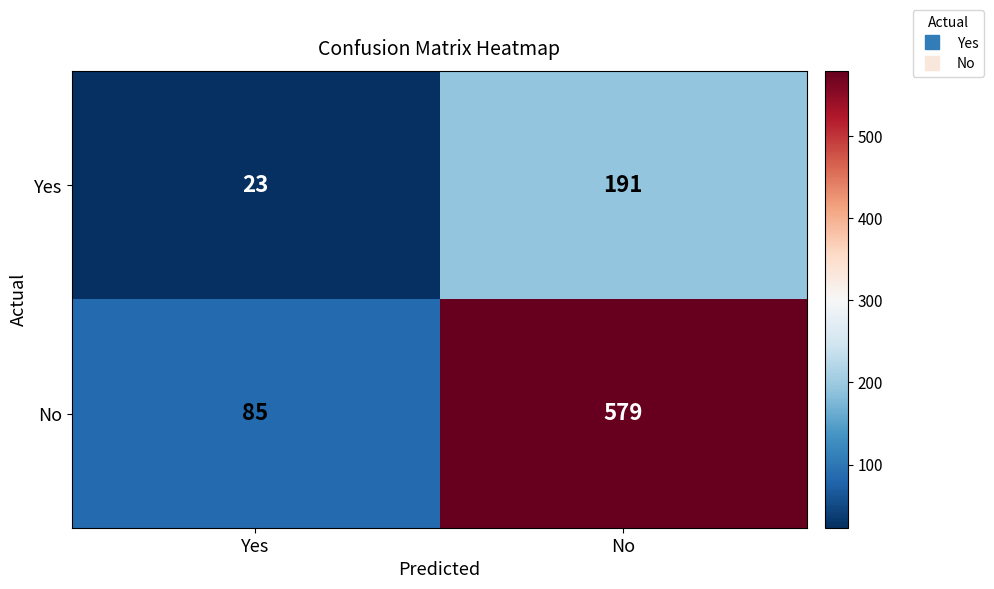

Rank the series by their average value, from highest to lowest.

No, Yes